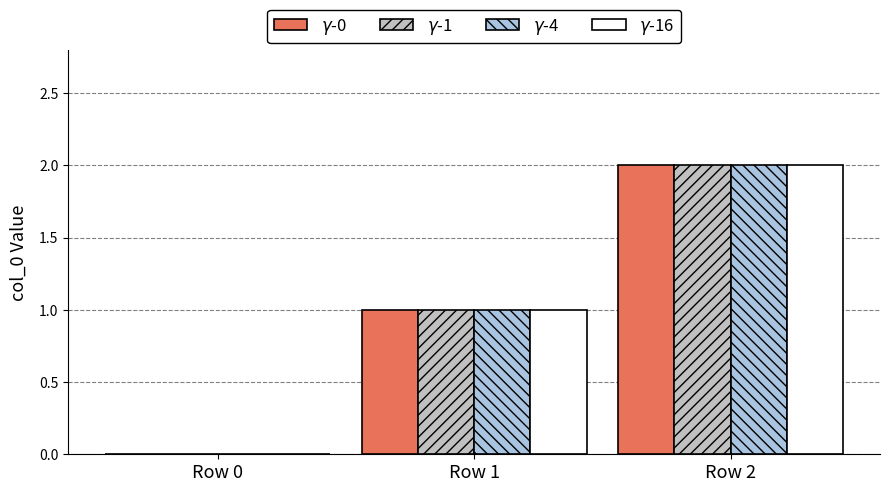

At which category is the sum across all series the highest?

Row 2